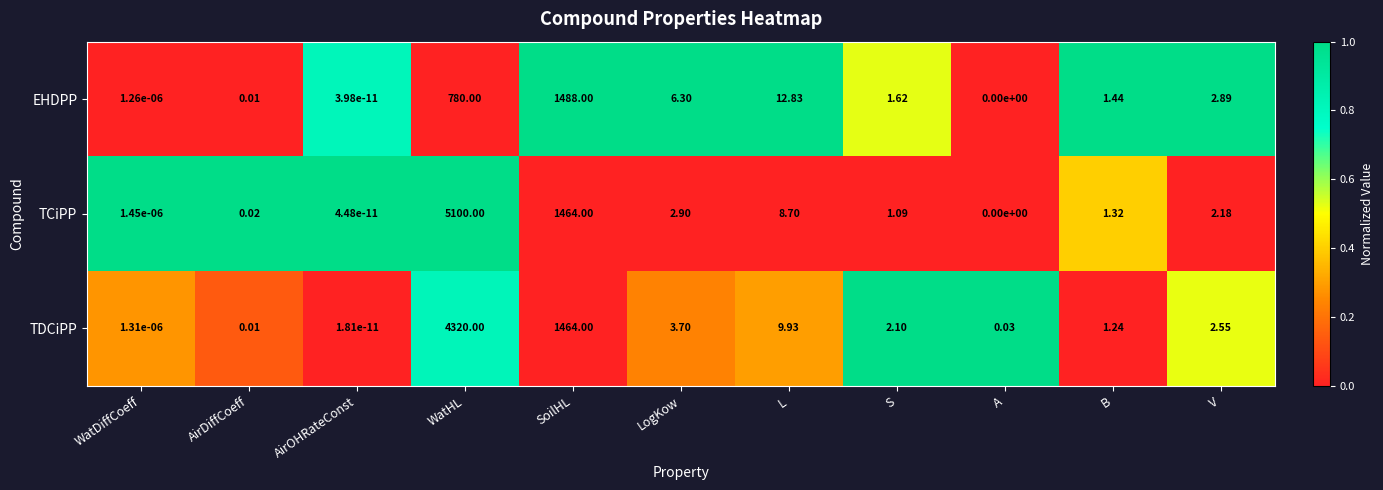

Which category has the highest value in the TDCiPP series?

WatHL